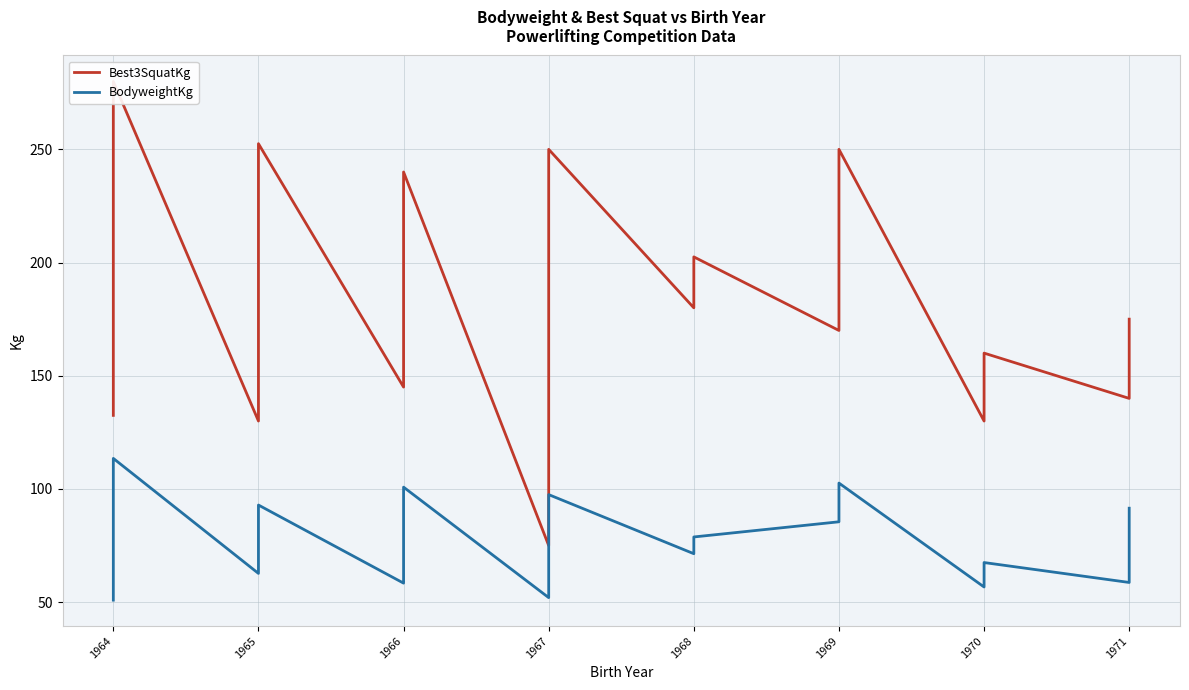

How many series are shown in this chart?

2